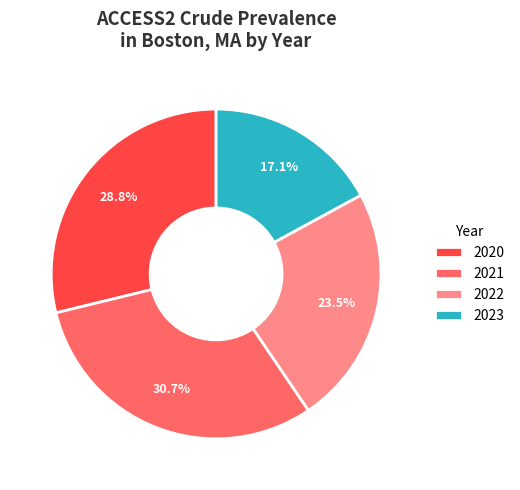

Count the number of slices in the pie.

4